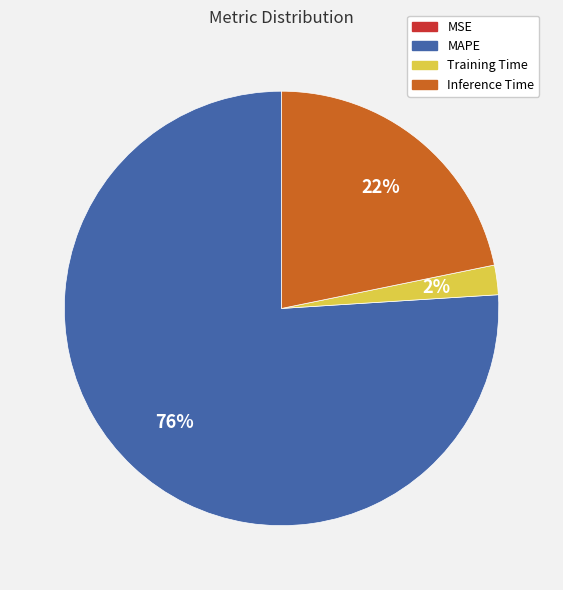

To the nearest percent, what is the average slice percentage?

25%